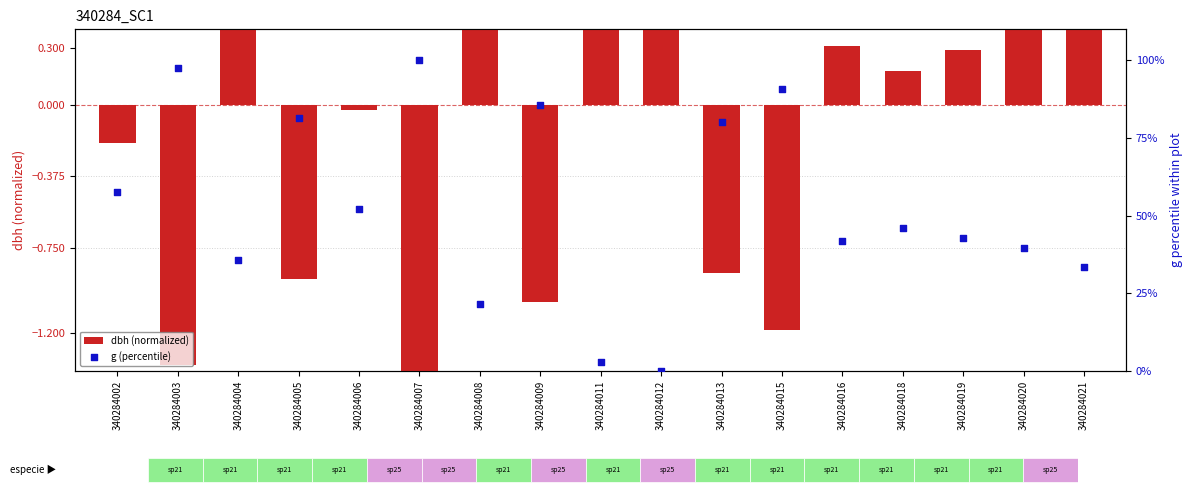

Which series reaches the maximum Y coordinate?

g (percentile)